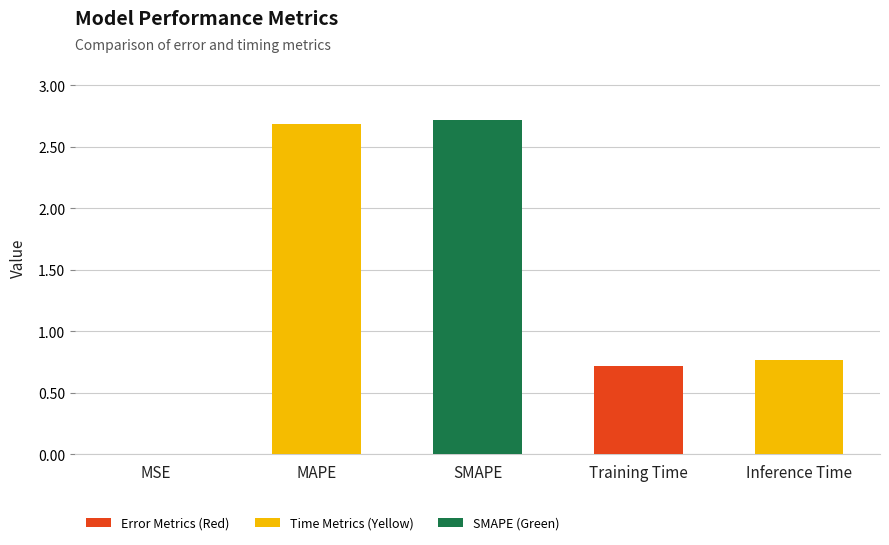

True or false: the data shows 2.7 at MAPE.

True